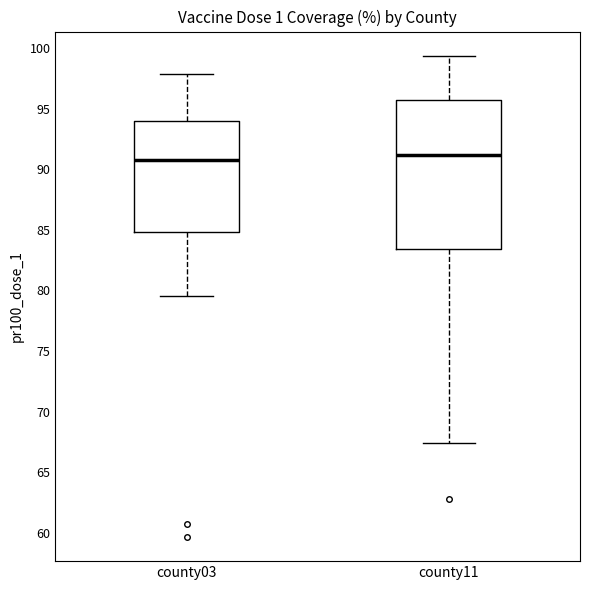

Reading left to right, read every box against the y-axis: the position of its median line, the range the box covers, and the ends of its whiskers. The values are not printed on the chart, so give them approximately, as read against the axis.

county03: median 91.0, box 85.0 to 94.0, whiskers 79.5 to 98.0
county11: median 91.0, box 83.5 to 95.5, whiskers 67.5 to 99.5